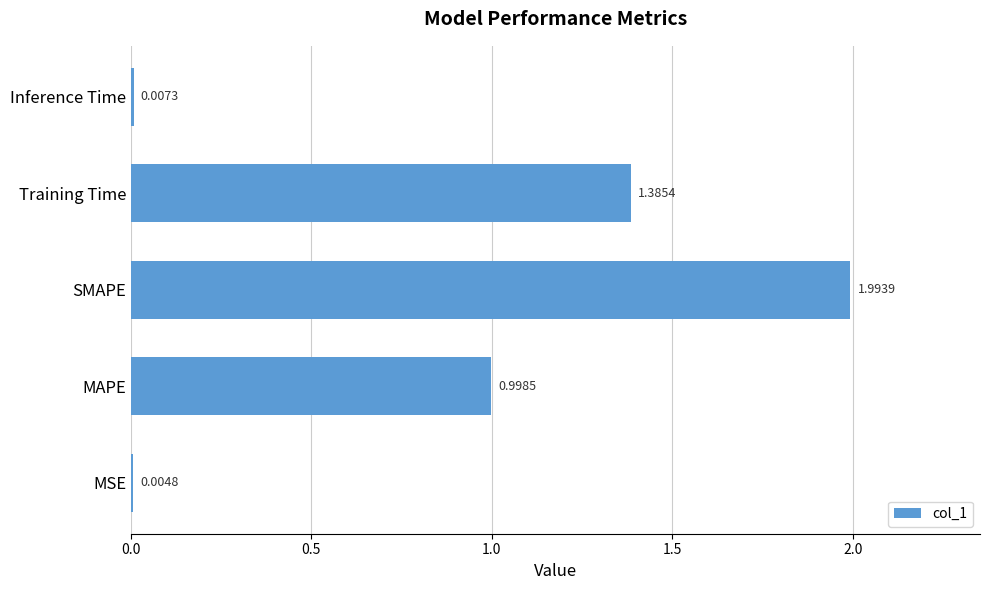

How many categories are shown in the chart?

5